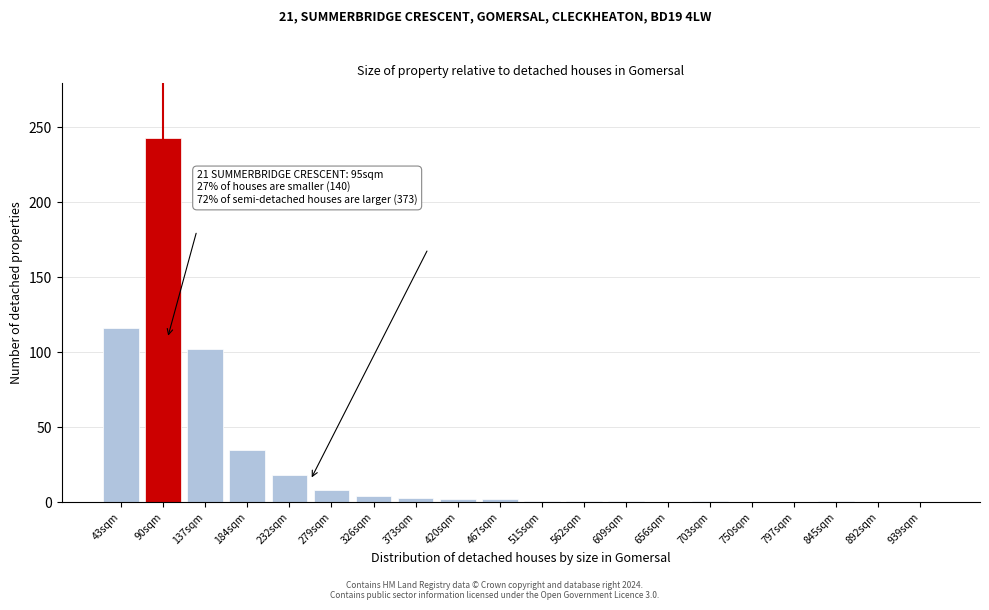

Which has a higher value, 43sqm or 892sqm?

43sqm